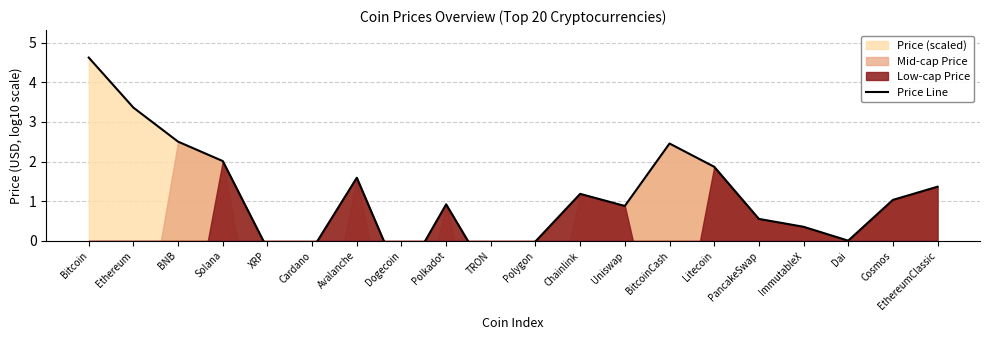

Which has a higher value, Solana or Ethereum?

Ethereum